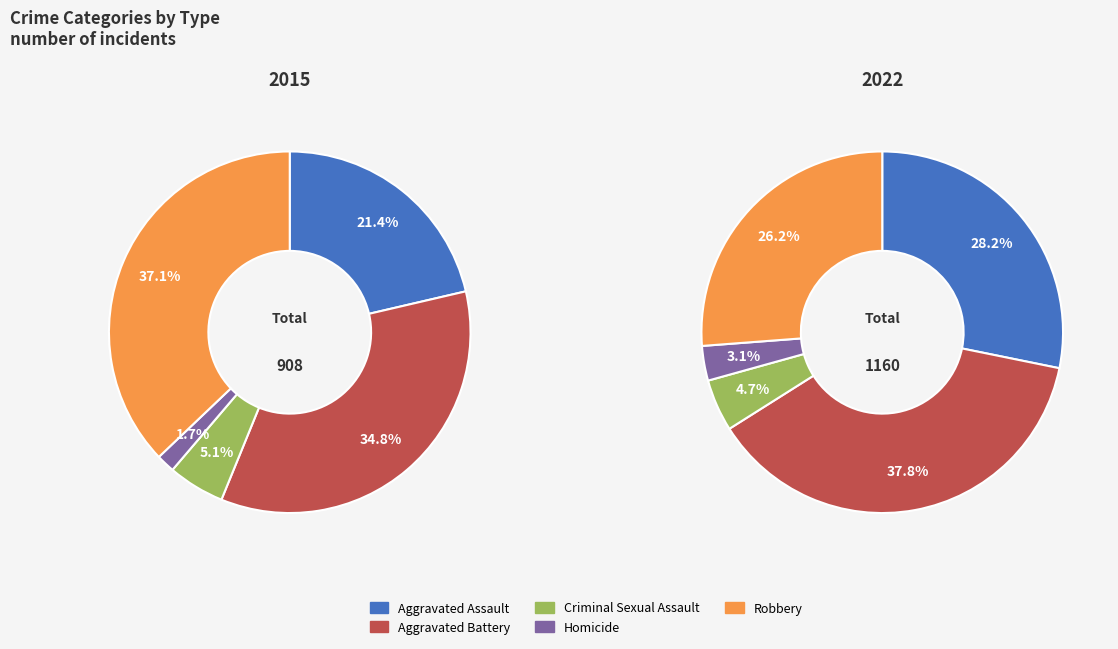

Which category has the smallest portion of the pie?

Homicide